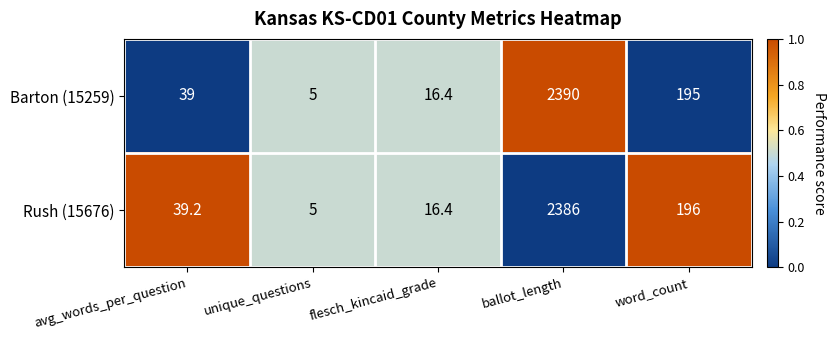

At which label is Rush (15676) closest to 1195?

word_count